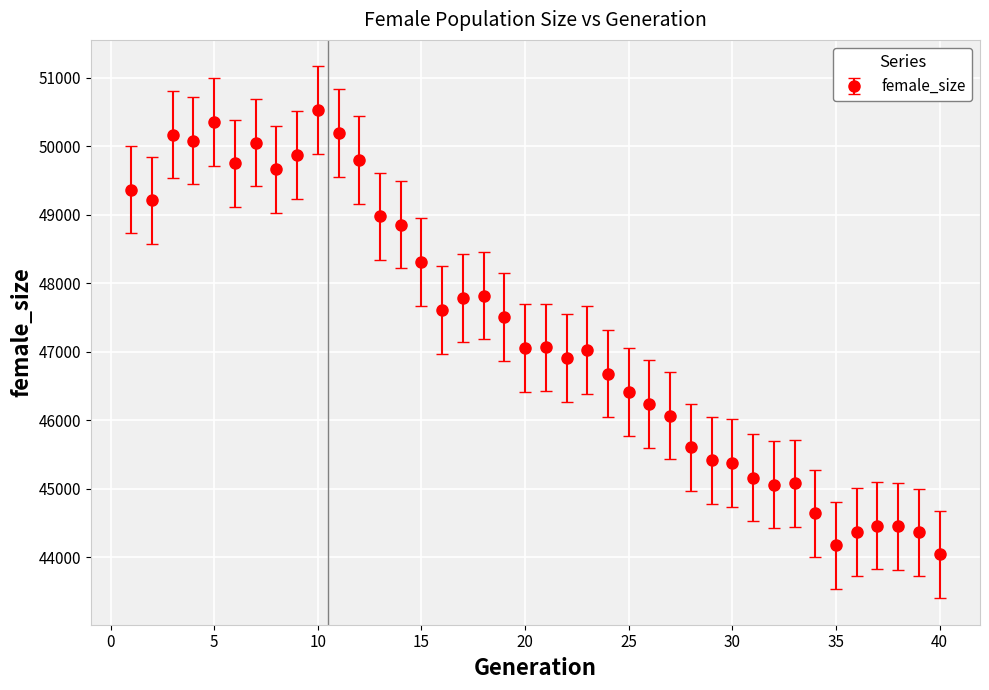

What is the difference between the maximum and minimum values?

6487